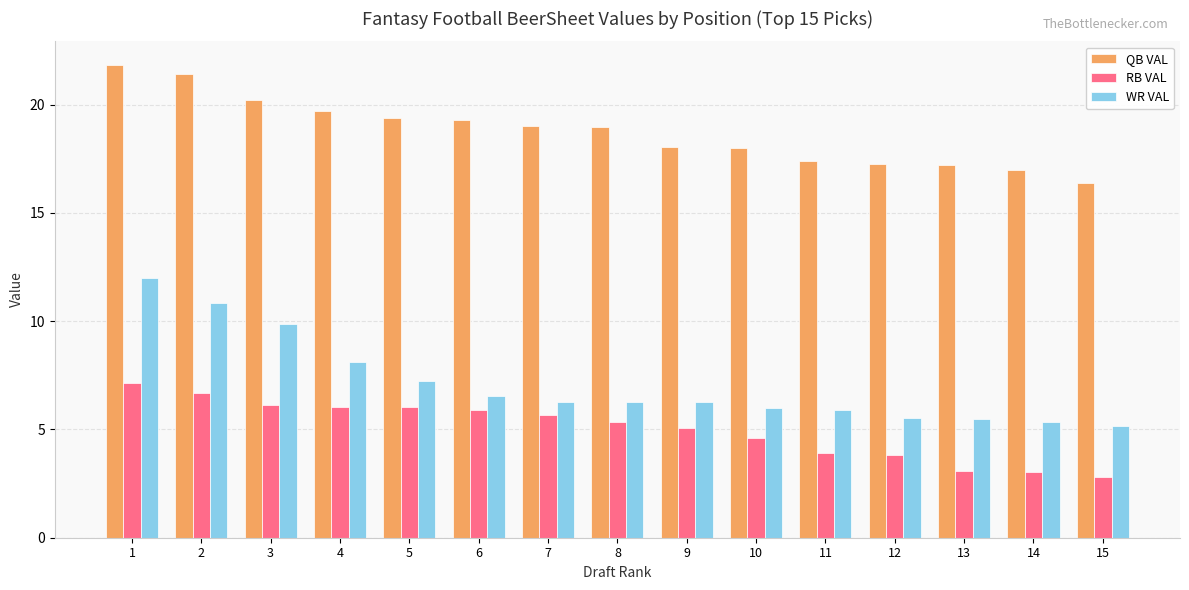

List the series in order of their overall mean, lowest first.

RB VAL, WR VAL, QB VAL